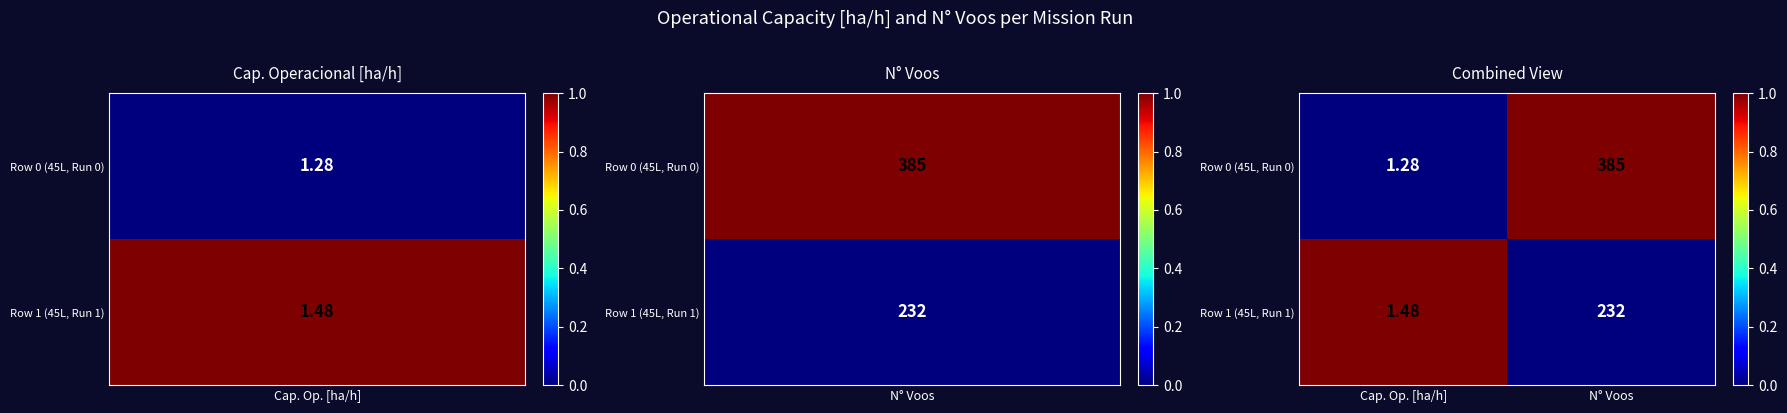

List the labels in order of Row 0 (45L, Run 0) value, largest first.

N° Voos, Cap. Op. [ha/h]